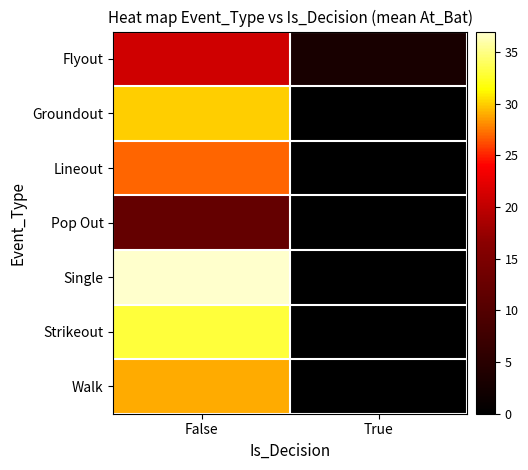

Between True and False, which is larger?

False